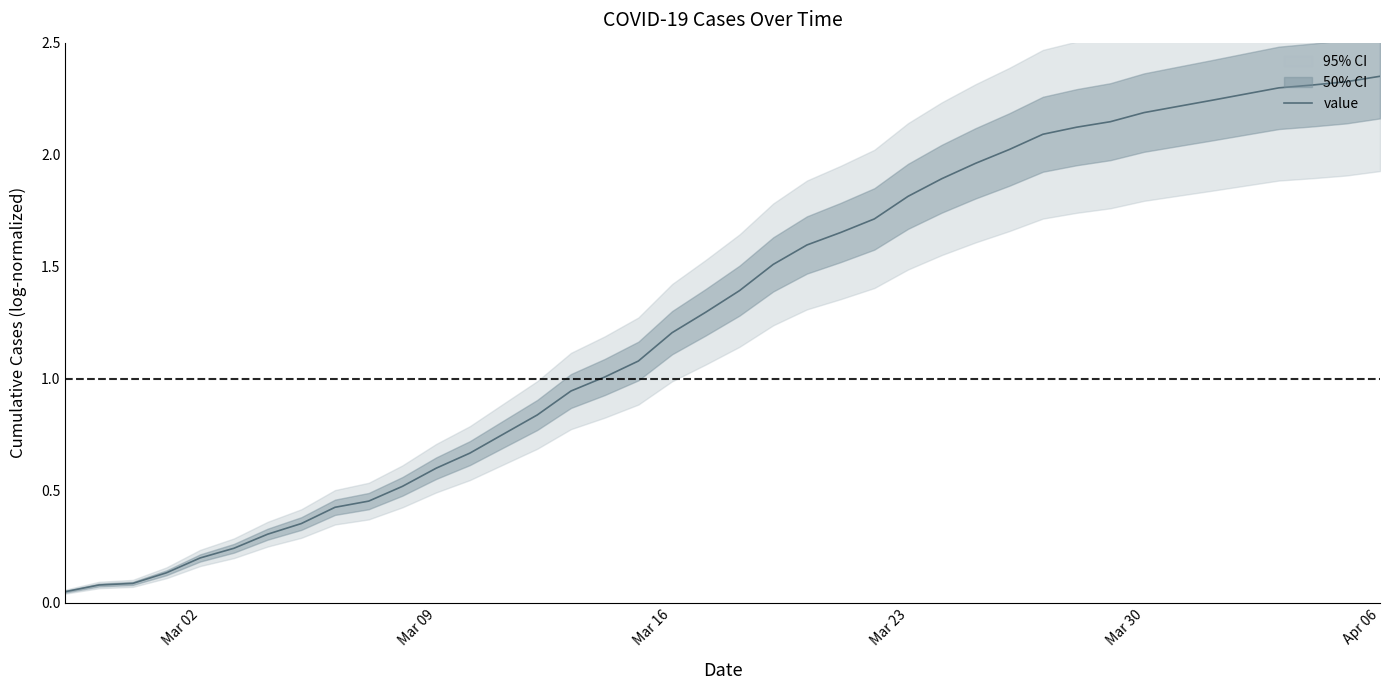

Is it true that value equals 1.8 at Mar 23?

True